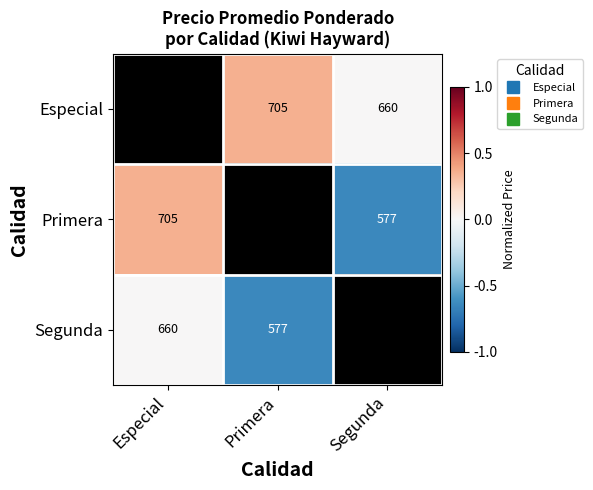

What is the difference between the highest and lowest values at Especial?

1.0